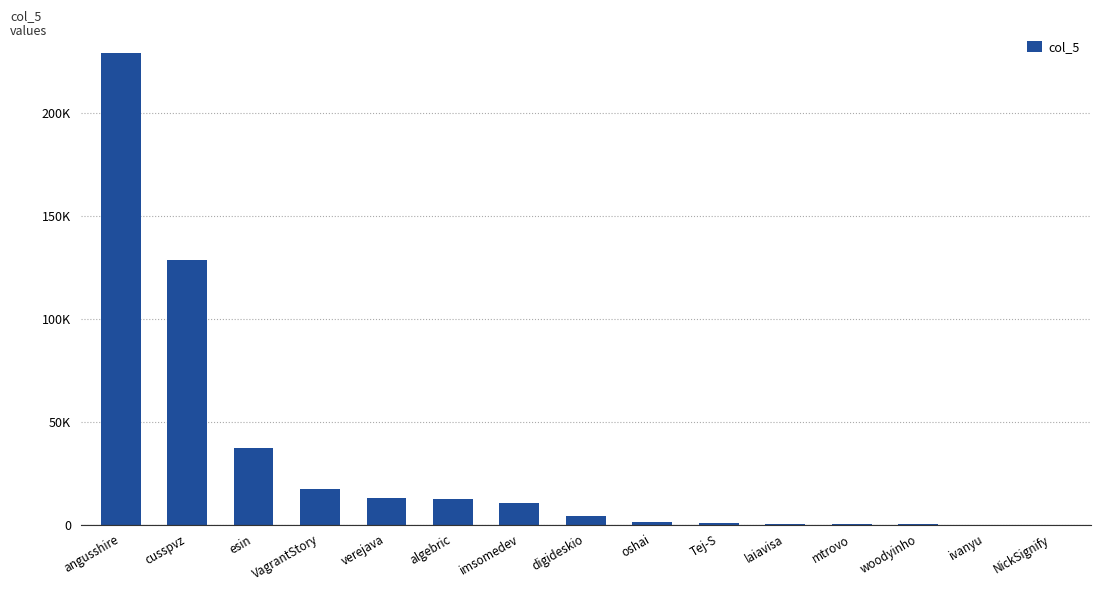

Which label corresponds to the smallest value in the chart?

NickSignify